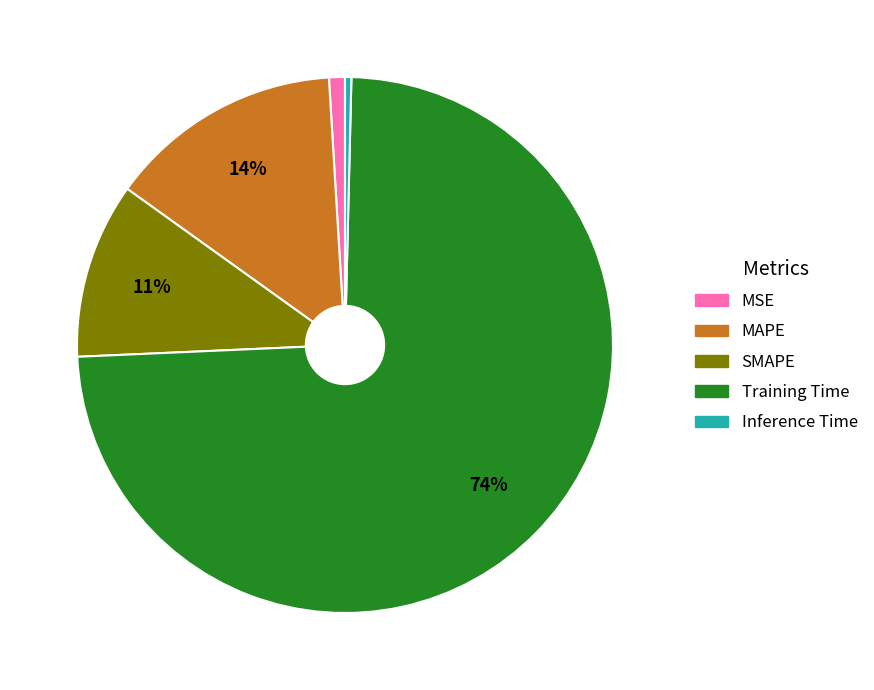

Does any single category account for the majority?

Yes